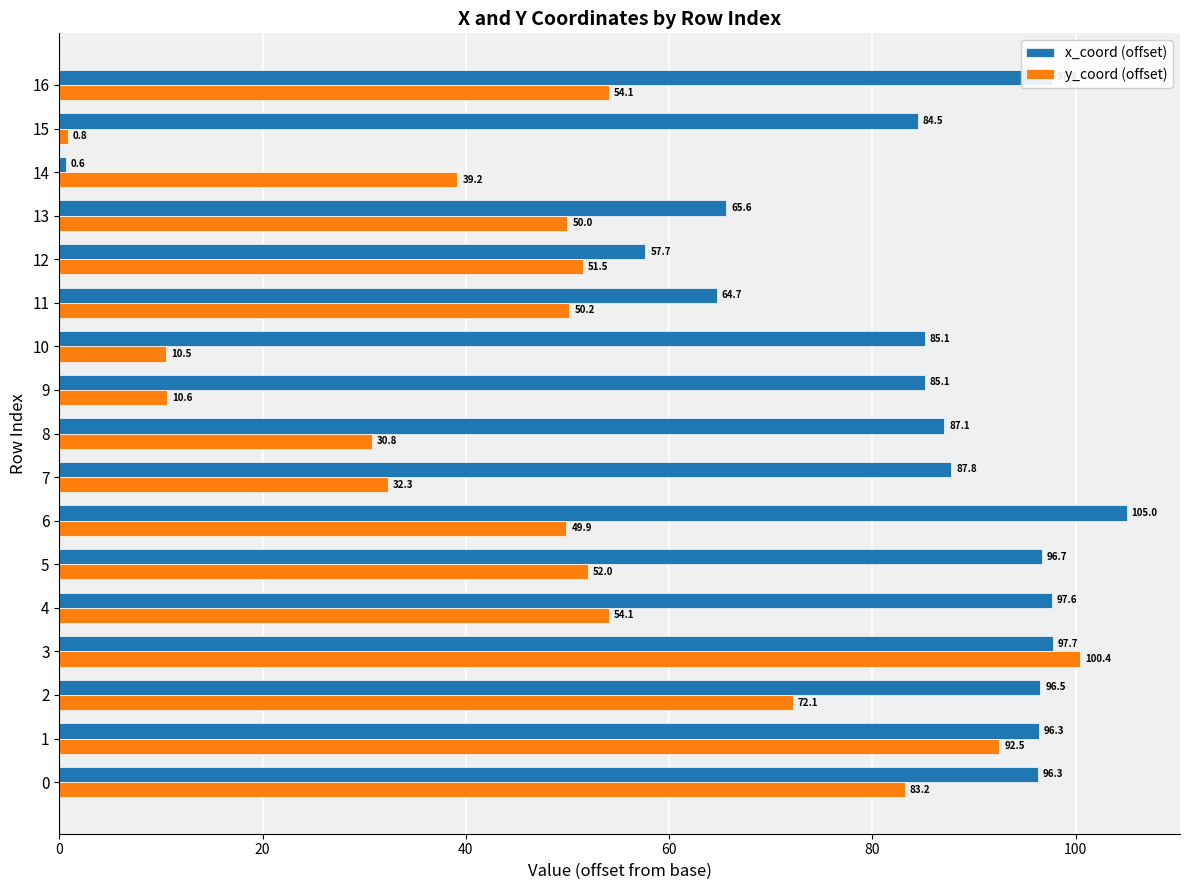

What is the difference between the maximum and minimum values in the y_coord (offset) series?

99.6